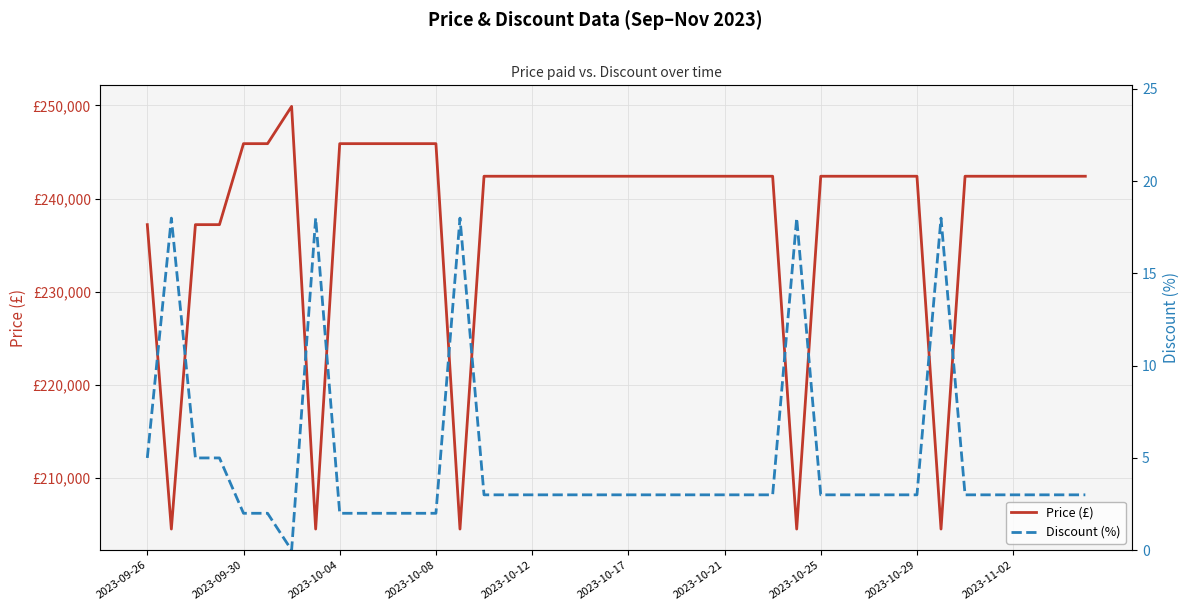

Rank the series by their maximum value, from lowest to highest.

Discount (%), Price (£)